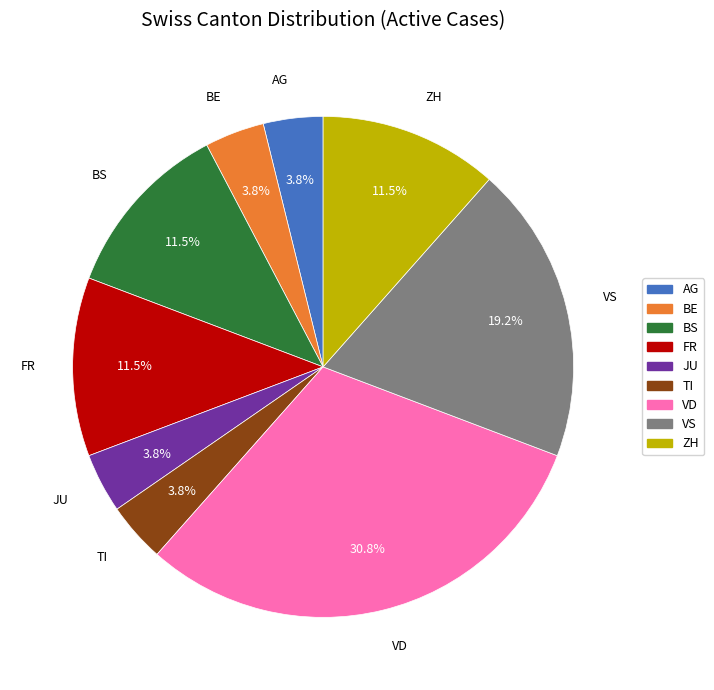

Is there any slice that represents more than half of the pie?

No